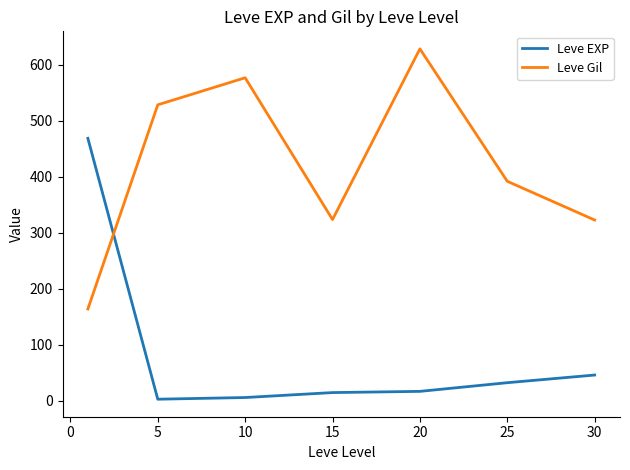

What is the difference between the second highest and second lowest values in the Leve Gil series?

254.2